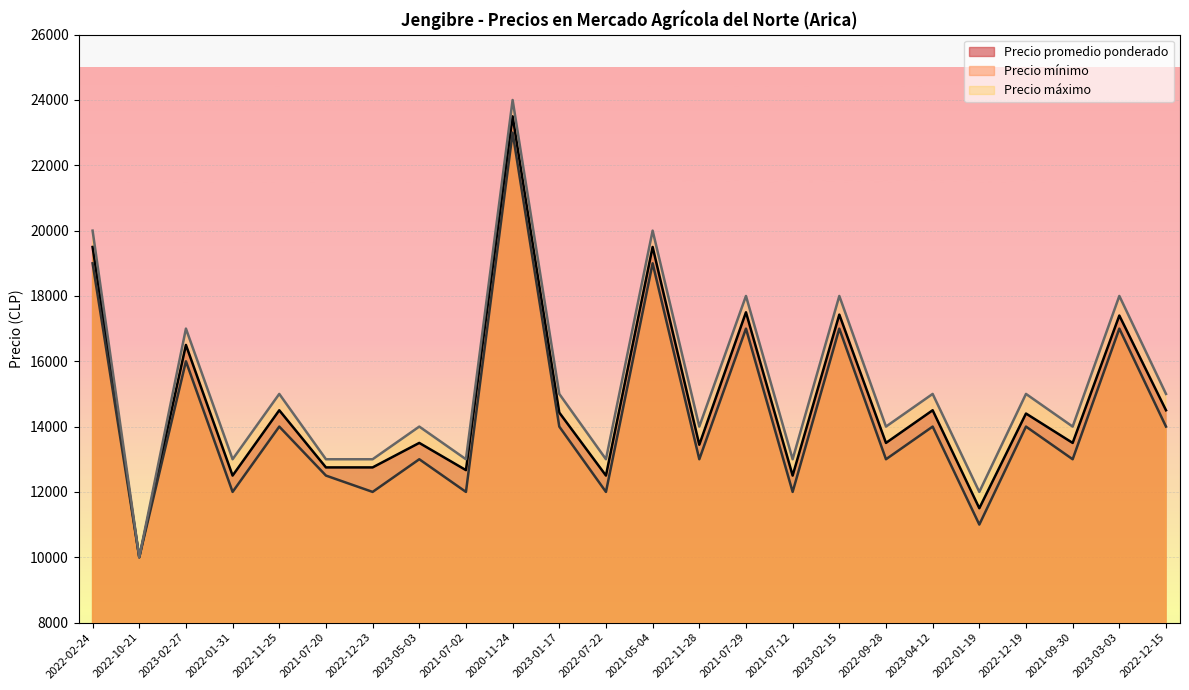

What is the label of the 15th point from the left?

2021-07-29